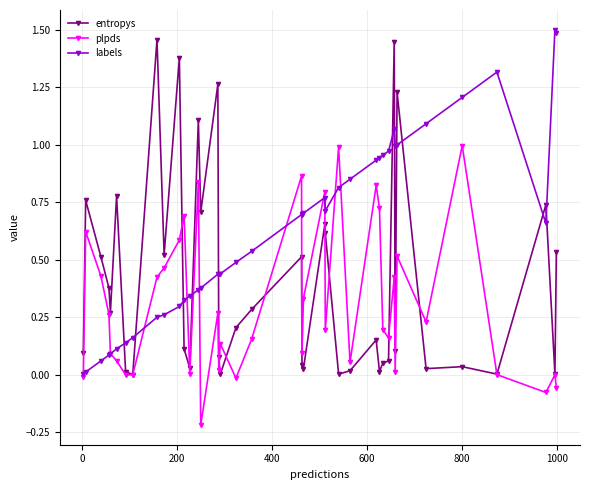

True or false: labels and entropys intersect in this chart.

True